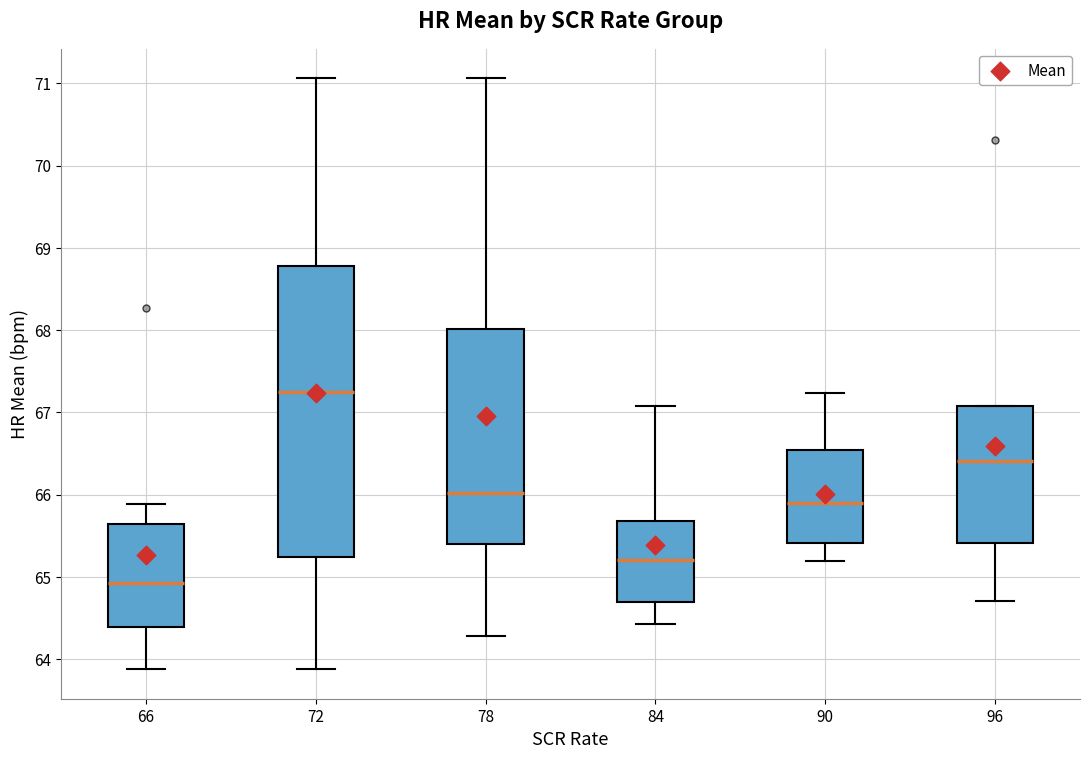

Which box is the tallest, from its lower edge to its upper edge?

72